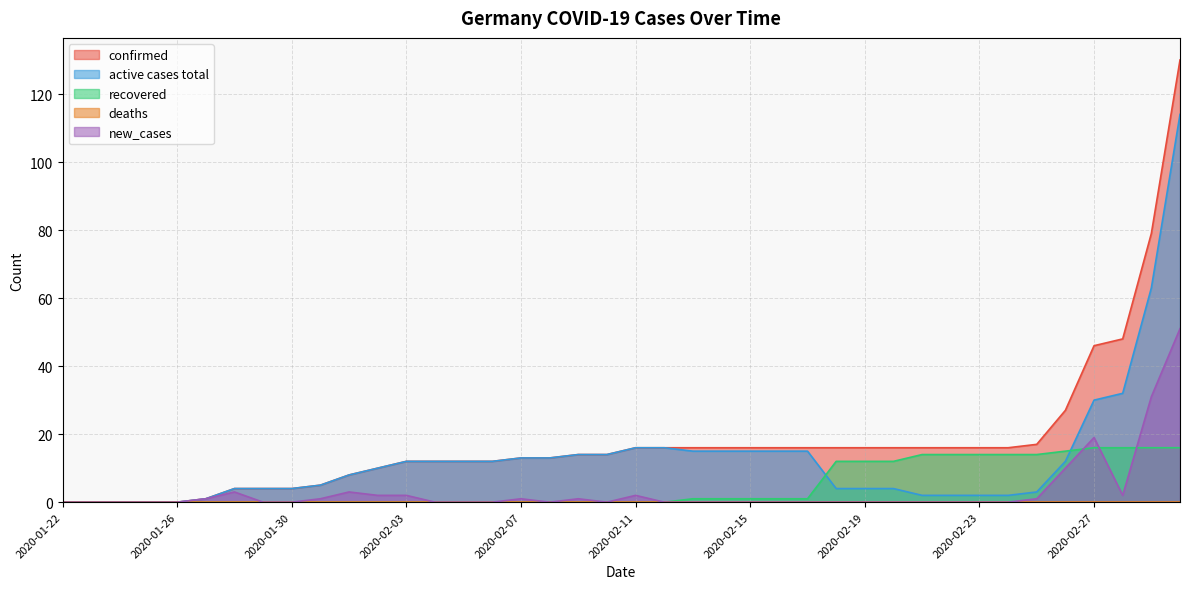

Reading left to right, transcribe all the data shown in this chart.

confirmed: 2020-01-22=0	2020-01-23=0	2020-01-24=0	2020-01-25=0	2020-01-26=0	2020-01-27=1	2020-01-28=4	2020-01-29=4	2020-01-30=4	2020-01-31=5	2020-02-01=8	2020-02-02=10	2020-02-03=12	2020-02-04=12	2020-02-05=12	2020-02-06=12	2020-02-07=13	2020-02-08=13	2020-02-09=14	2020-02-10=14	2020-02-11=16	2020-02-12=16	2020-02-13=16	2020-02-14=16	2020-02-15=16	2020-02-16=16	2020-02-17=16	2020-02-18=16	2020-02-19=16	2020-02-20=16	2020-02-21=16	2020-02-22=16	2020-02-23=16	2020-02-24=16	2020-02-25=17	2020-02-26=27	2020-02-27=46	2020-02-28=48	2020-02-29=79	2020-03-01=130
active cases total: 2020-01-22=0	2020-01-23=0	2020-01-24=0	2020-01-25=0	2020-01-26=0	2020-01-27=1	2020-01-28=4	2020-01-29=4	2020-01-30=4	2020-01-31=5	2020-02-01=8	2020-02-02=10	2020-02-03=12	2020-02-04=12	2020-02-05=12	2020-02-06=12	2020-02-07=13	2020-02-08=13	2020-02-09=14	2020-02-10=14	2020-02-11=16	2020-02-12=16	2020-02-13=15	2020-02-14=15	2020-02-15=15	2020-02-16=15	2020-02-17=15	2020-02-18=4	2020-02-19=4	2020-02-20=4	2020-02-21=2	2020-02-22=2	2020-02-23=2	2020-02-24=2	2020-02-25=3	2020-02-26=12	2020-02-27=30	2020-02-28=32	2020-02-29=63	2020-03-01=114
recovered: 2020-01-22=0	2020-01-23=0	2020-01-24=0	2020-01-25=0	2020-01-26=0	2020-01-27=0	2020-01-28=0	2020-01-29=0	2020-01-30=0	2020-01-31=0	2020-02-01=0	2020-02-02=0	2020-02-03=0	2020-02-04=0	2020-02-05=0	2020-02-06=0	2020-02-07=0	2020-02-08=0	2020-02-09=0	2020-02-10=0	2020-02-11=0	2020-02-12=0	2020-02-13=1	2020-02-14=1	2020-02-15=1	2020-02-16=1	2020-02-17=1	2020-02-18=12	2020-02-19=12	2020-02-20=12	2020-02-21=14	2020-02-22=14	2020-02-23=14	2020-02-24=14	2020-02-25=14	2020-02-26=15	2020-02-27=16	2020-02-28=16	2020-02-29=16	2020-03-01=16
new_cases: 2020-01-22=0	2020-01-23=0	2020-01-24=0	2020-01-25=0	2020-01-26=0	2020-01-27=1	2020-01-28=3	2020-01-29=0	2020-01-30=0	2020-01-31=1	2020-02-01=3	2020-02-02=2	2020-02-03=2	2020-02-04=0	2020-02-05=0	2020-02-06=0	2020-02-07=1	2020-02-08=0	2020-02-09=1	2020-02-10=0	2020-02-11=2	2020-02-12=0	2020-02-13=0	2020-02-14=0	2020-02-15=0	2020-02-16=0	2020-02-17=0	2020-02-18=0	2020-02-19=0	2020-02-20=0	2020-02-21=0	2020-02-22=0	2020-02-23=0	2020-02-24=0	2020-02-25=1	2020-02-26=10	2020-02-27=19	2020-02-28=2	2020-02-29=31	2020-03-01=51